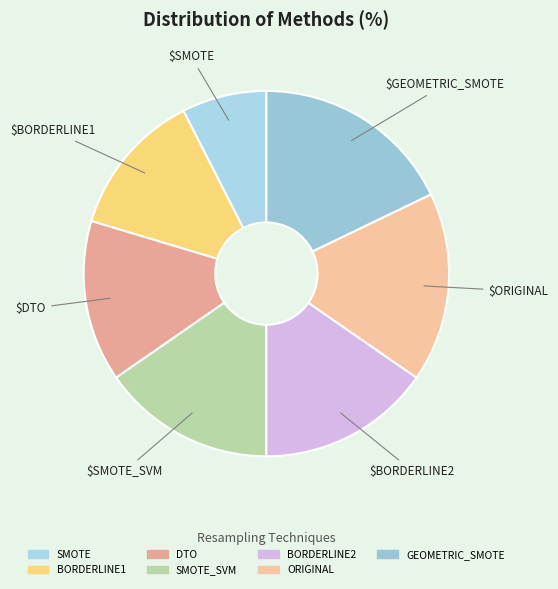

Does any single category account for the majority?

No